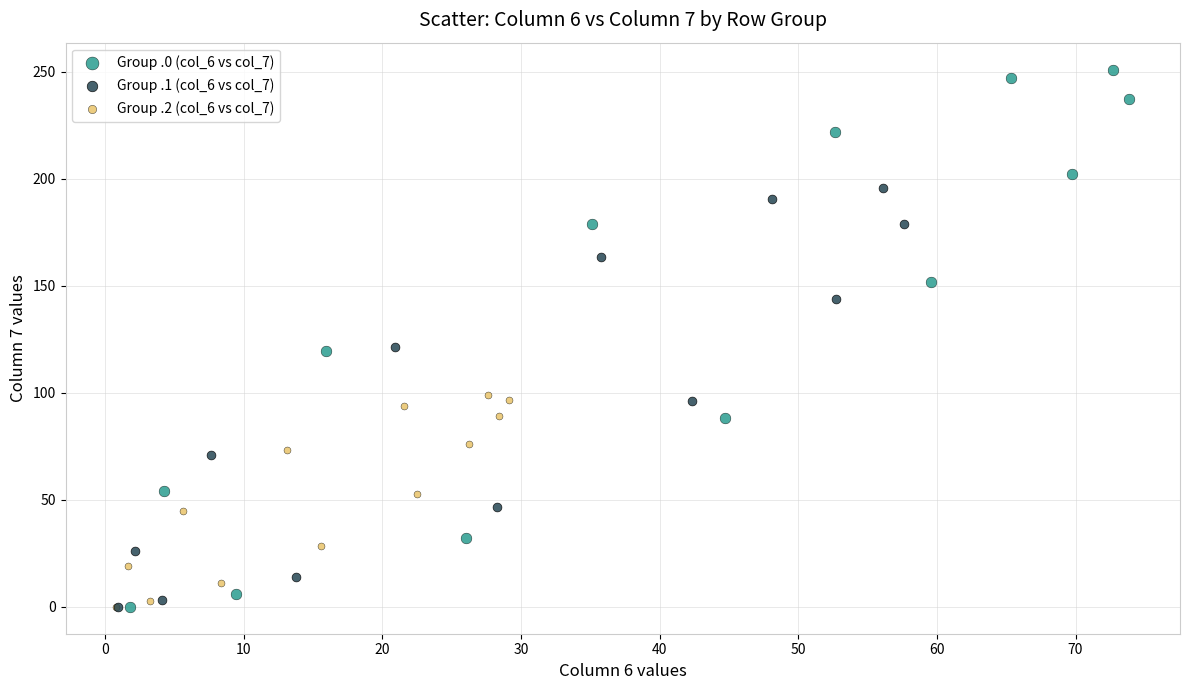

Which series has the widest spread of Y values?

Group .0 (col_6 vs col_7)